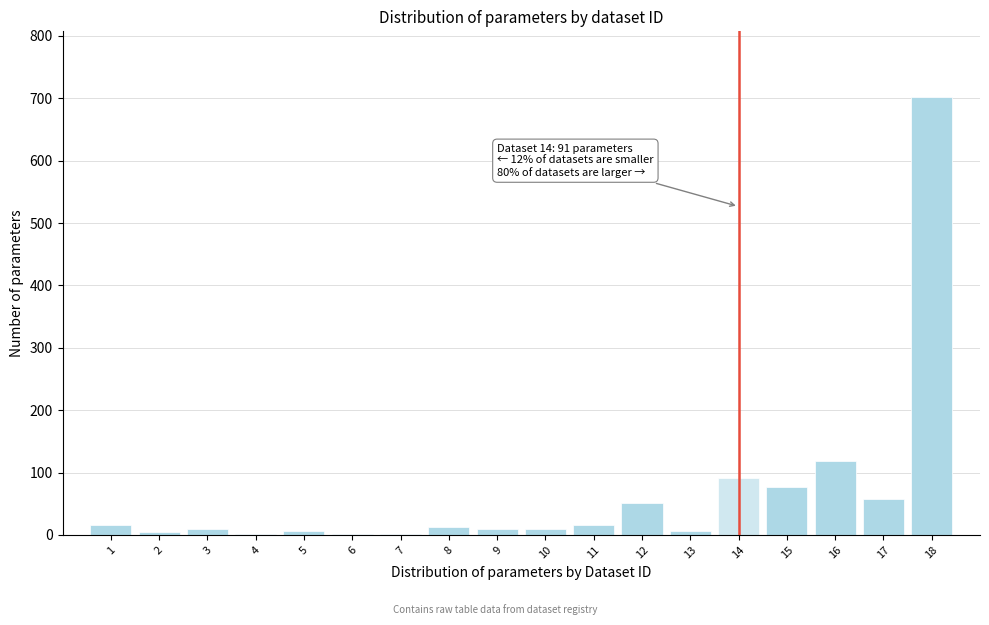

What is the greatest value displayed?

702